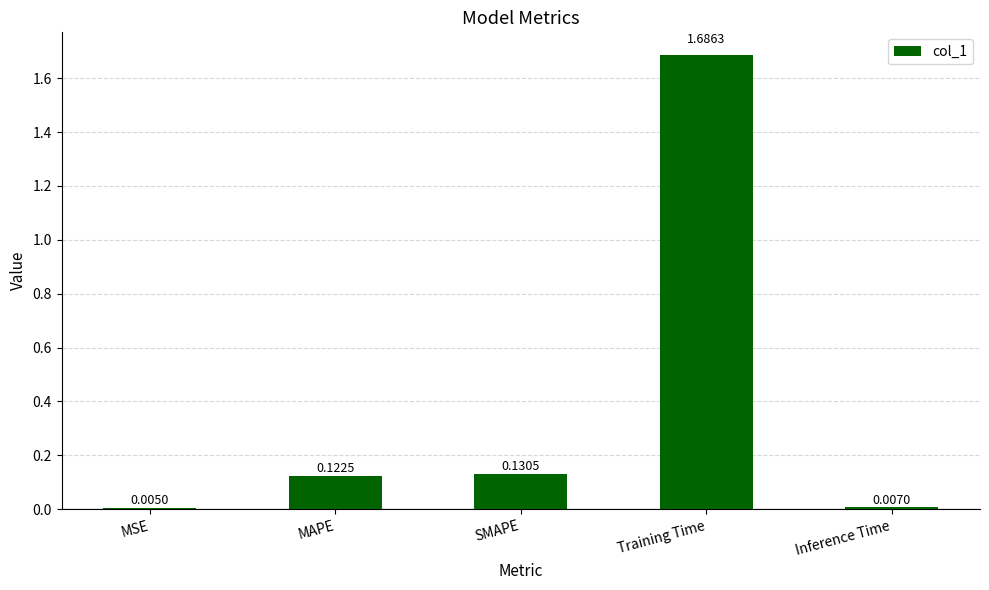

Are the bars horizontal?

No